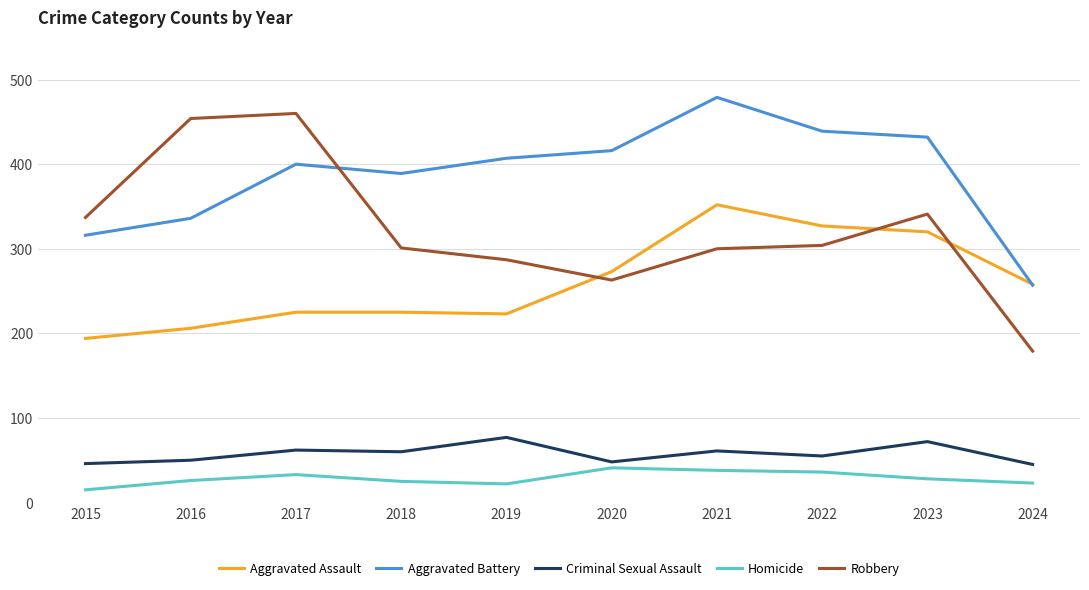

What is the difference between the second highest and second lowest values in the Robbery series?

191